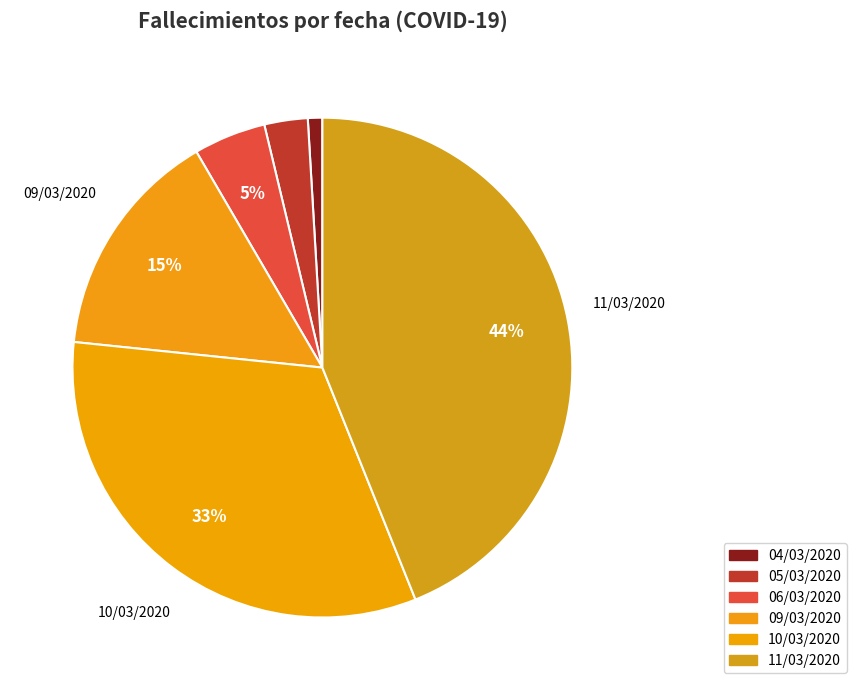

To the nearest percent, what portion does 05/03/2020 represent?

3%